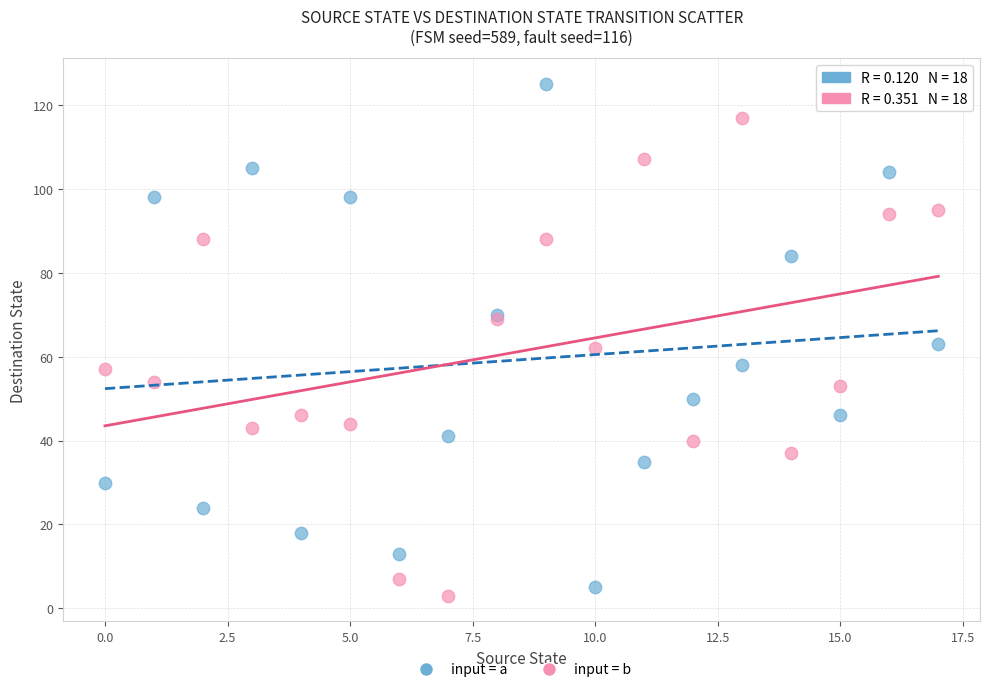

What are all the series names shown in the legend?

input = a, input = b